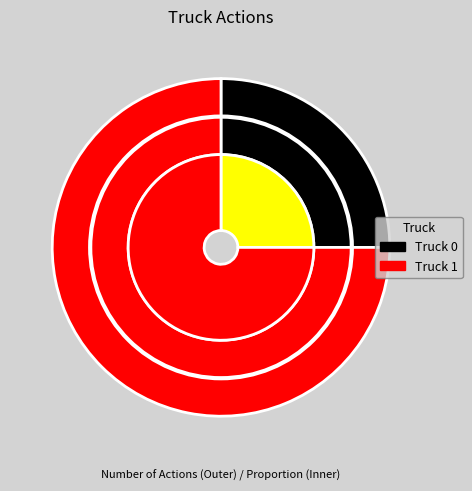

What percentage is the Truck 1 slice, to the nearest percent?

75%